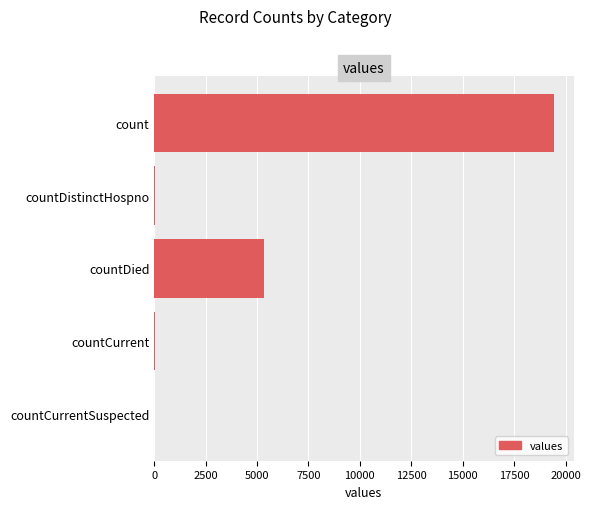

At which label is the value closest to 9710?

countDied